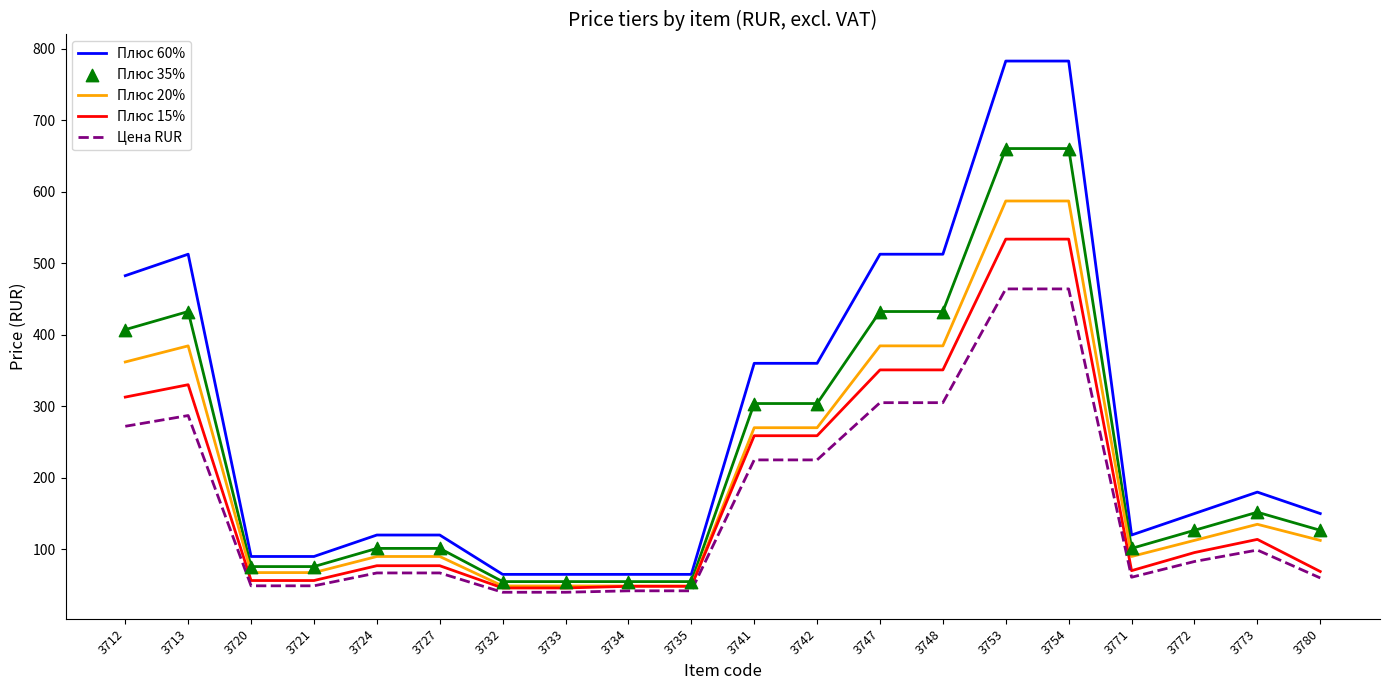

What are all the series names shown in the legend?

Плюс 60%, Плюс 20%, Плюс 15%, Цена RUR, Плюс 35%